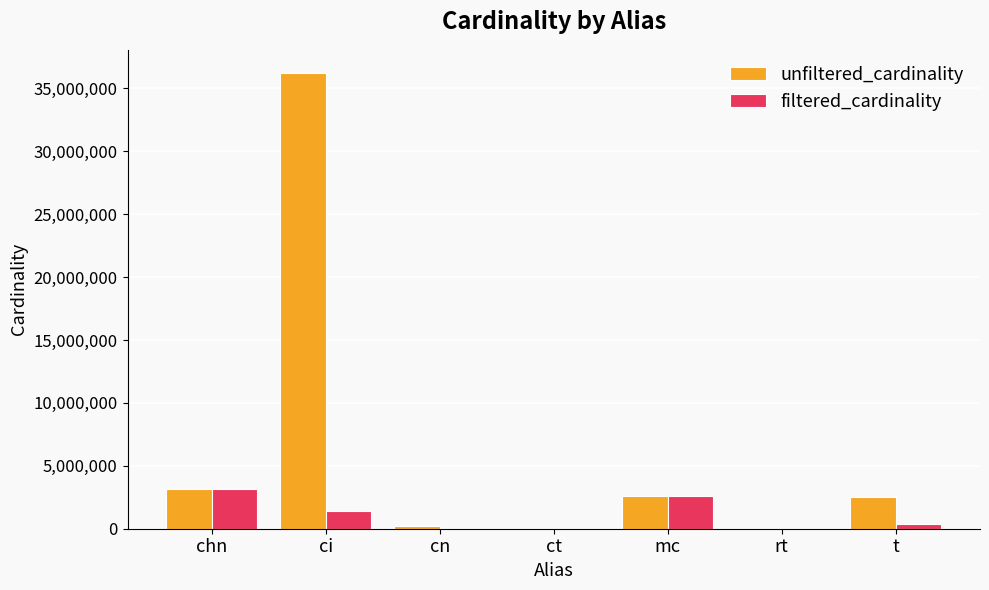

Does the chart contain stacked bars?

No